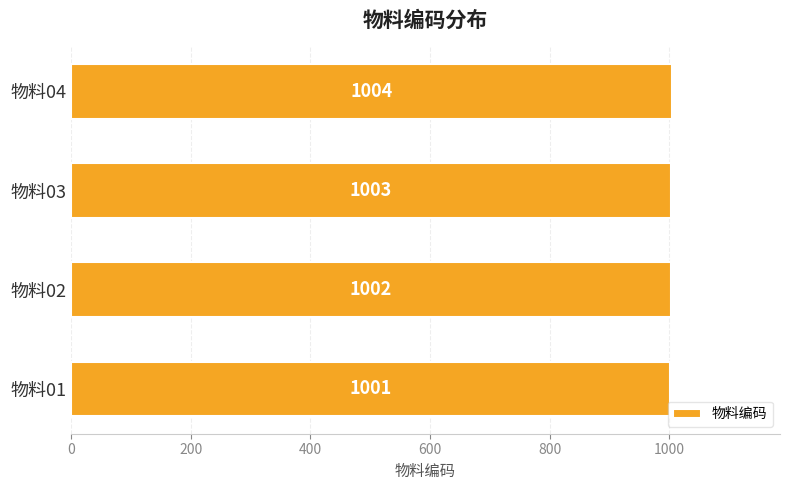

Reading bottom to top, what are all the values shown in this chart?

1001	1002	1003	1004